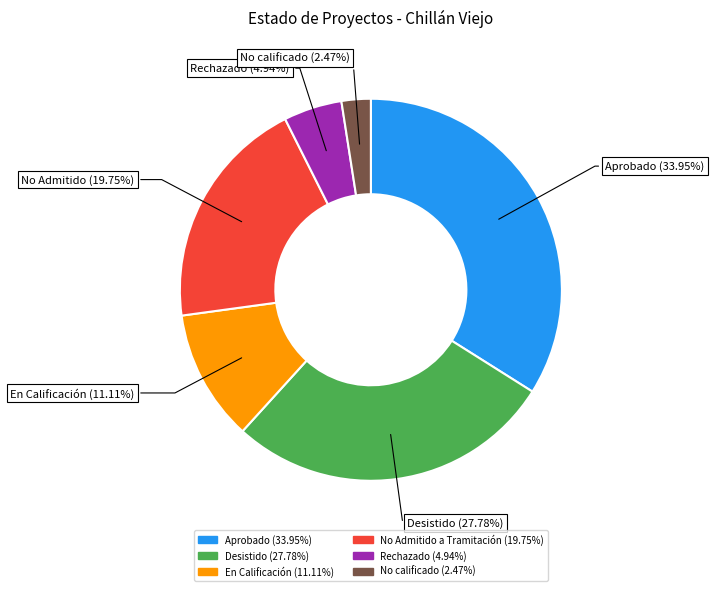

Is there any slice that represents more than half of the pie?

No